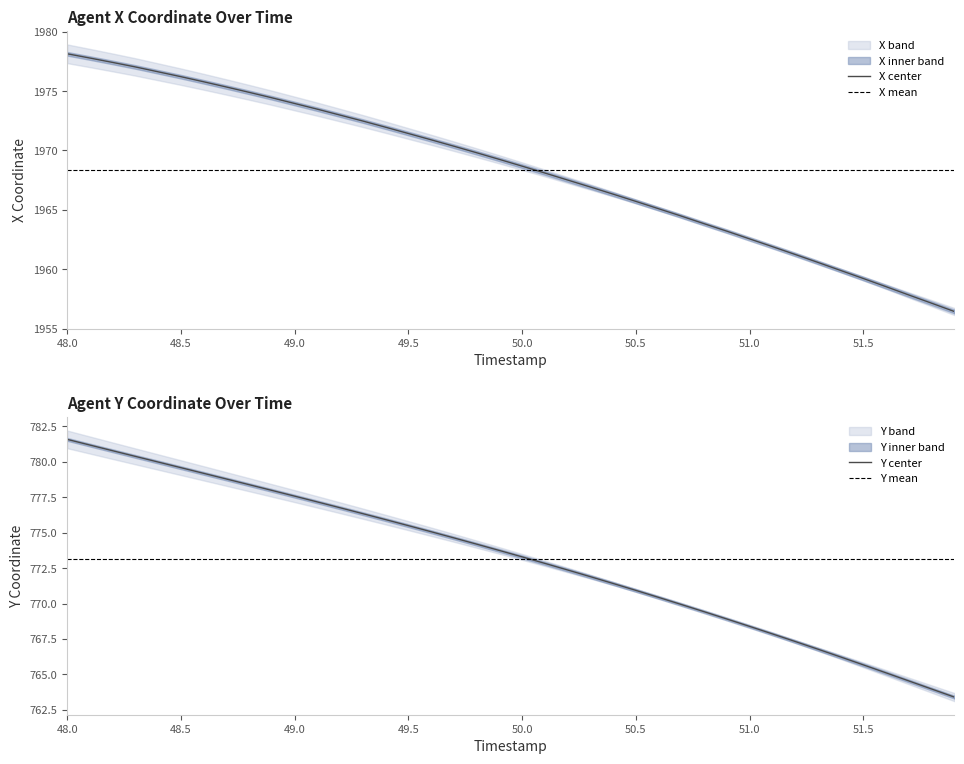

Is the value of Y at 50.3 greater than the value of X at 48.4?

No